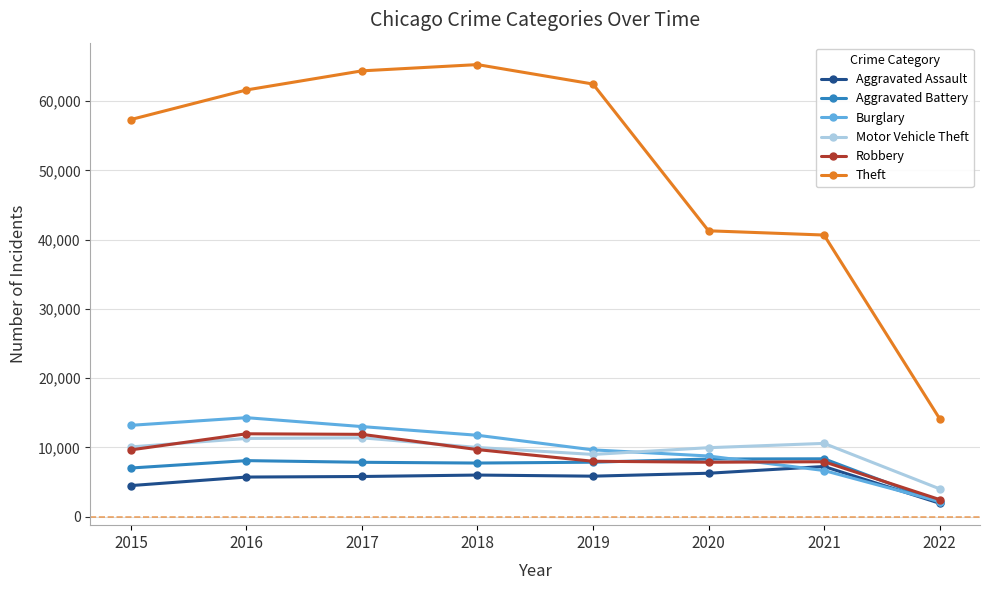

In Robbery, how many points are lower than both neighbors (excluding endpoints)?

1